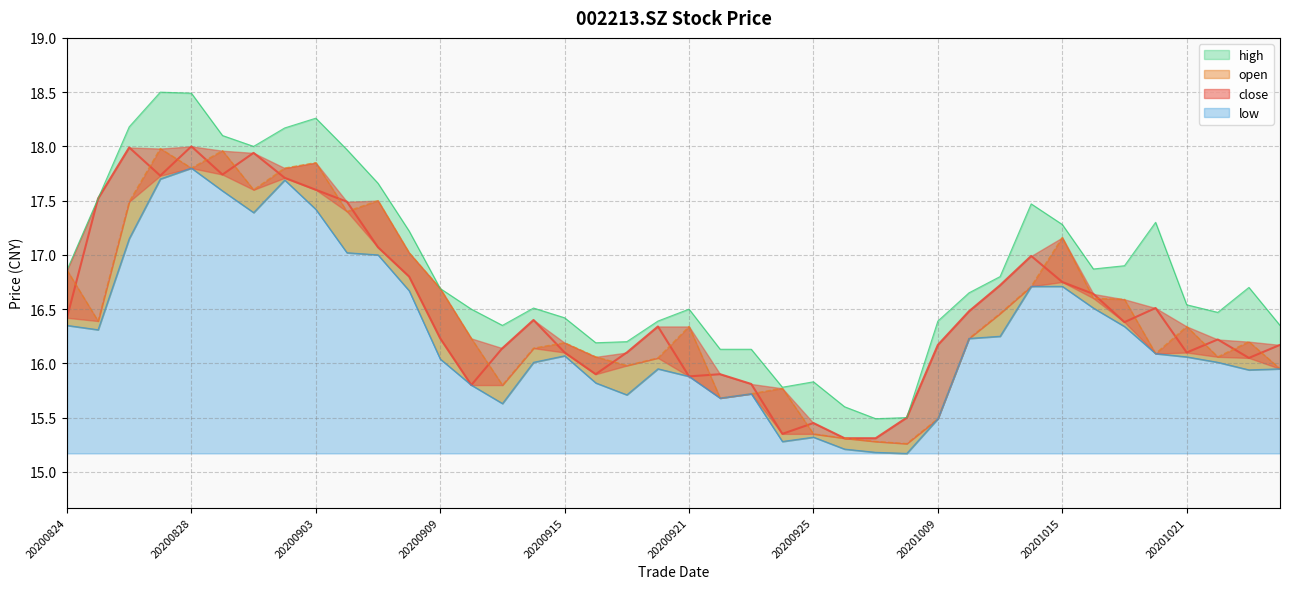

Between 20201019 and 20200914, which is larger?

20200914